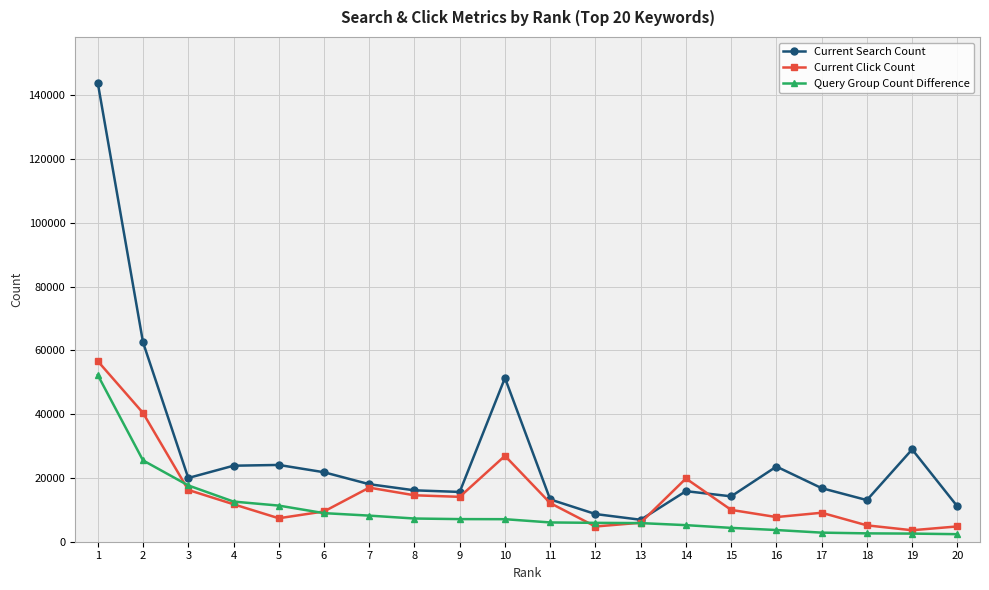

The value of Current Click Count at 3 is 6870. True or false?

False